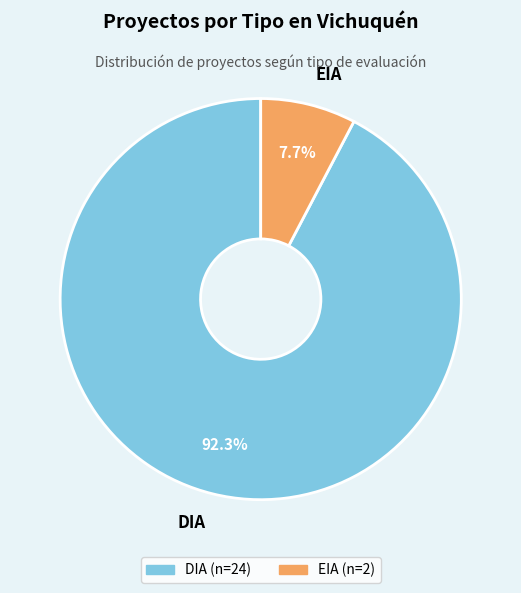

Count the number of slices in the pie.

2